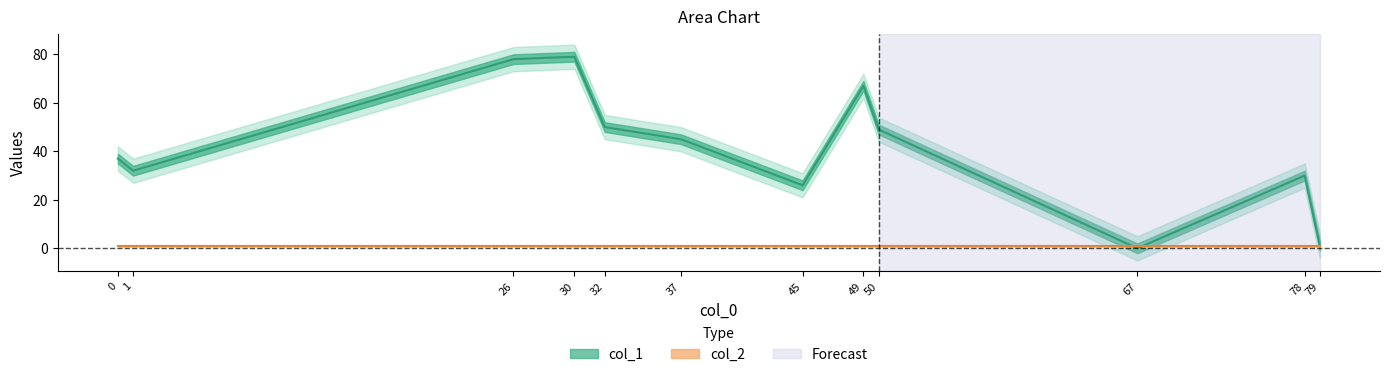

How many times do col_2 and col_1 cross each other?

1